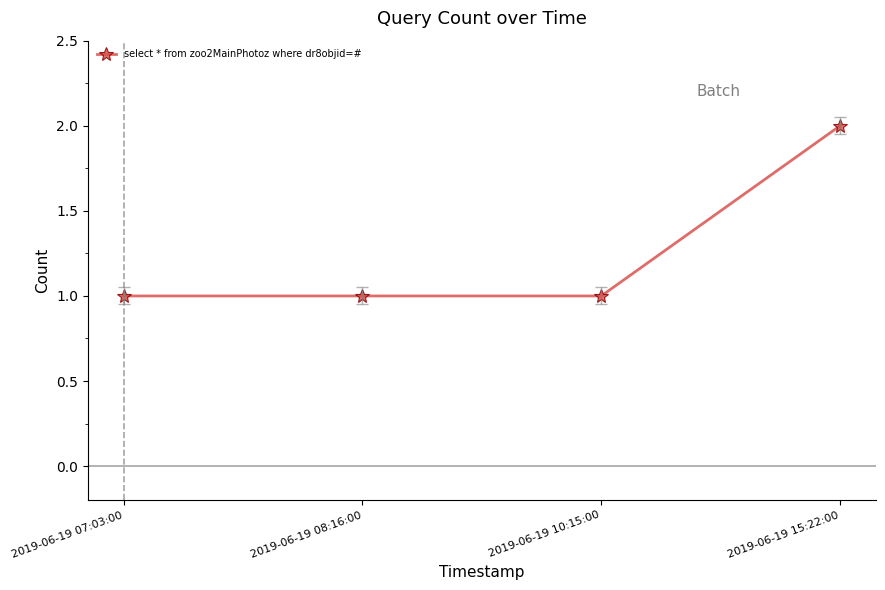

What is the minimum value shown in the chart?

1